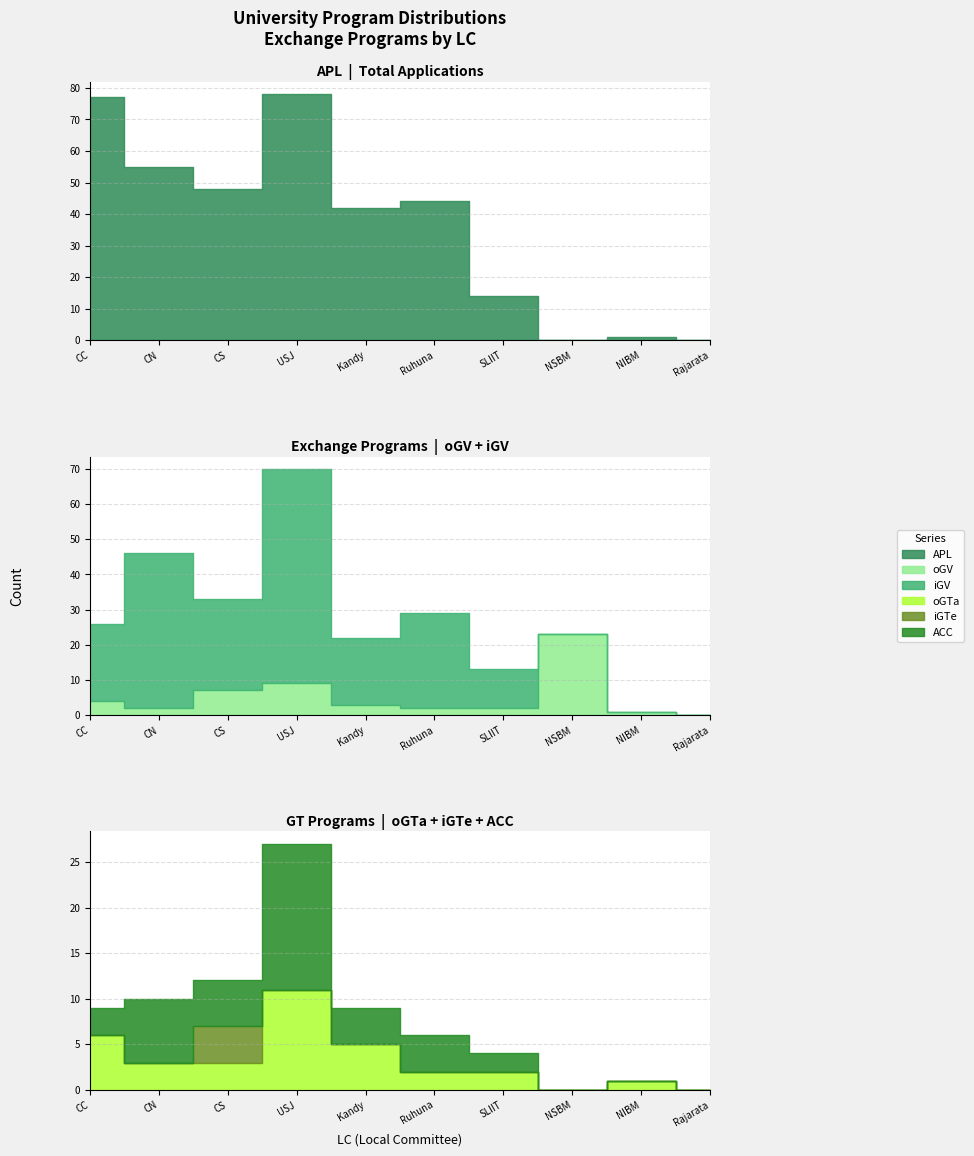

What are all the series names shown in the legend?

APL, oGV, iGV, oGTa, iGTe, ACC